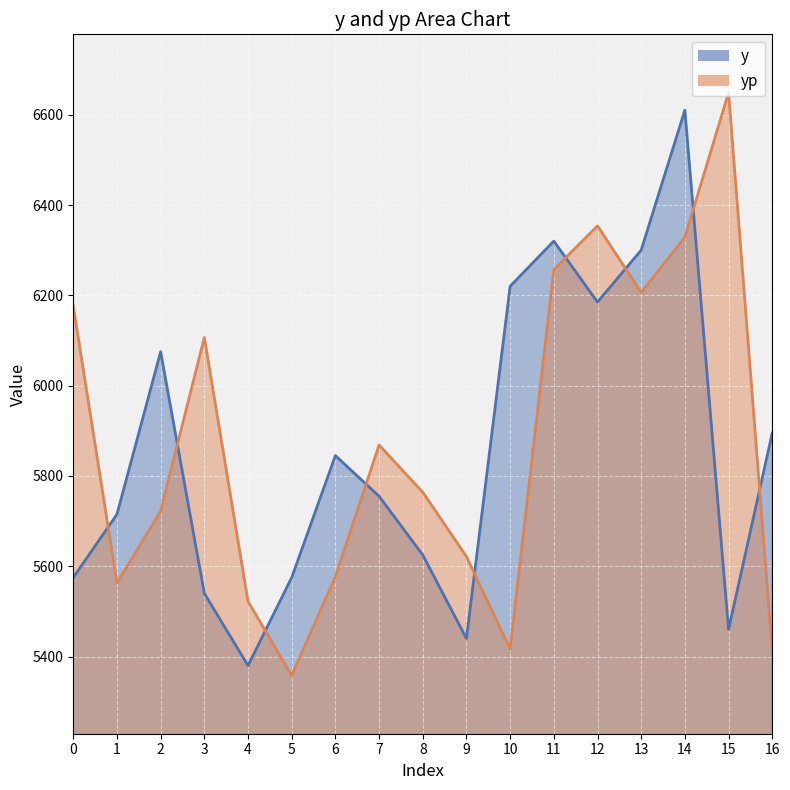

What is the total value across all series at 3?

11646.7